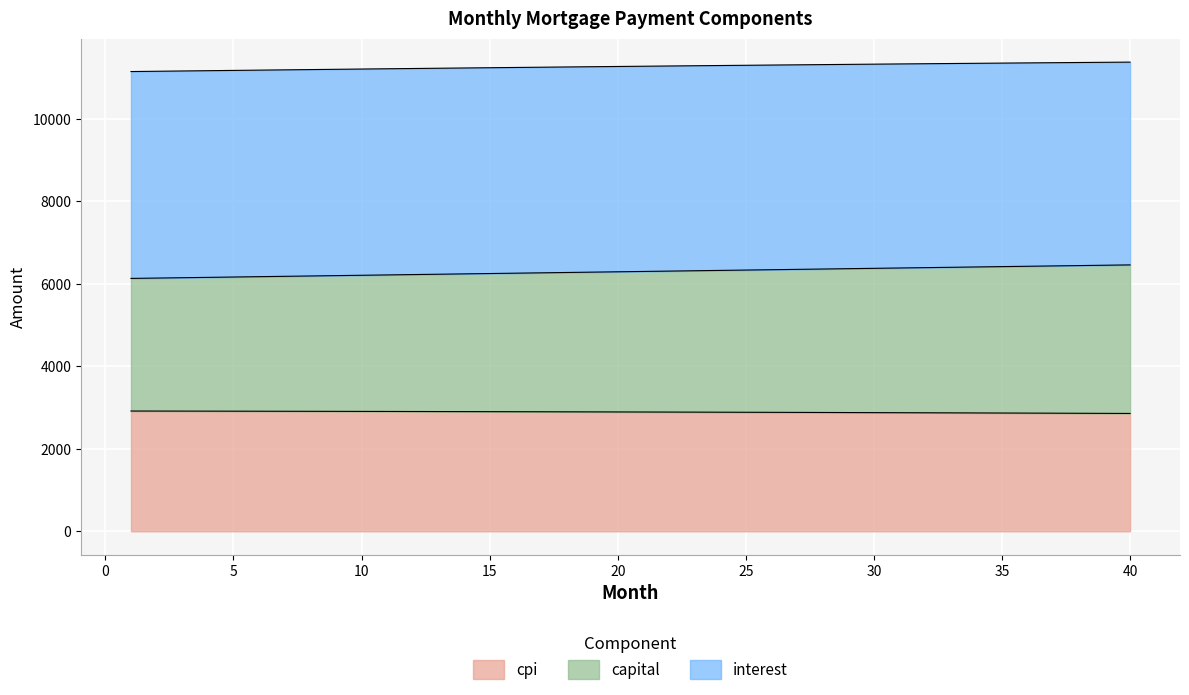

What is the lowest value of the cpi series?

2856.9